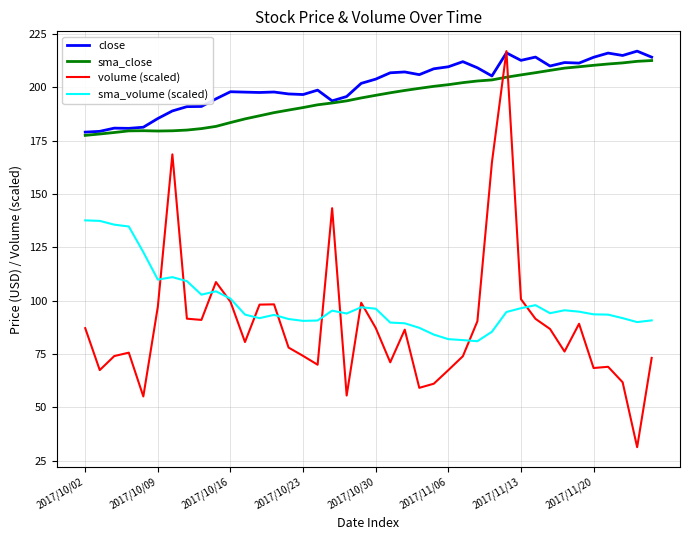

What is the lowest value of the volume (scaled) series?

31.3